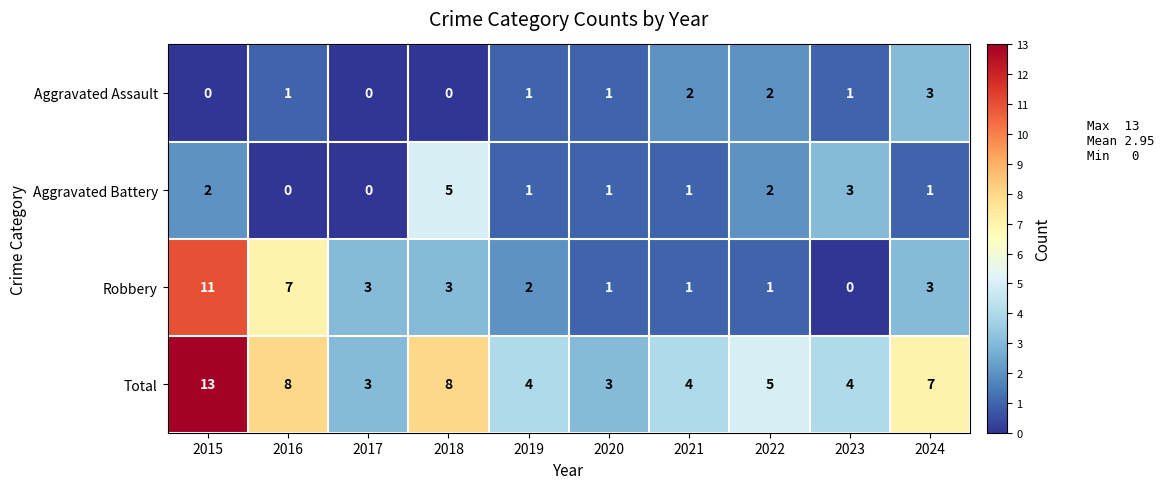

Which series has the widest spread of values?

Robbery